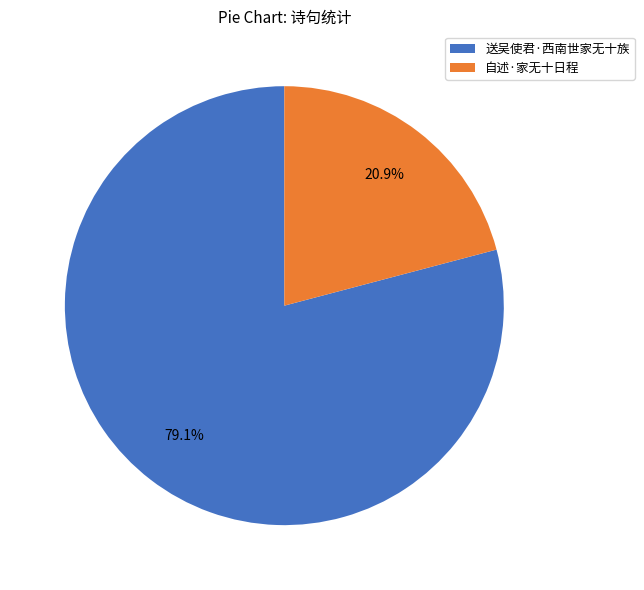

What is the ratio of the value at 送吴使君·西南世家无十族 to the value at 自述·家无十日程?

3.8